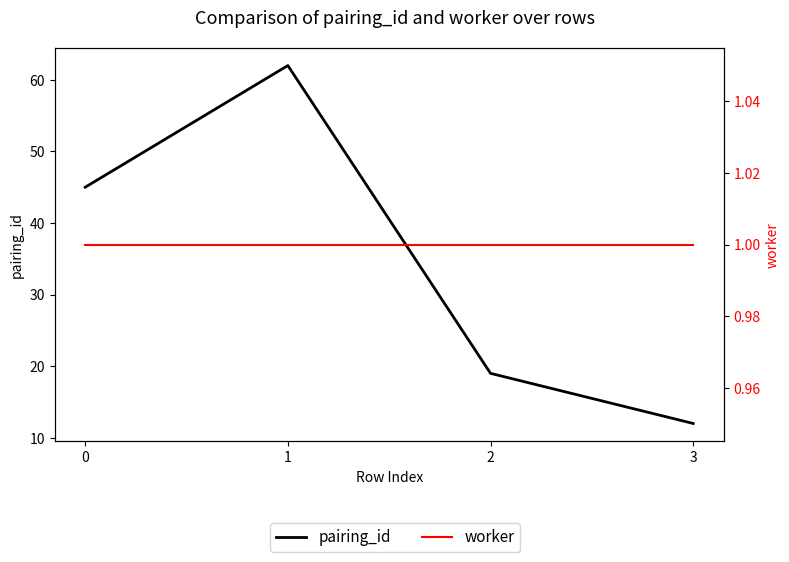

At which category is the sum across all series the highest?

1